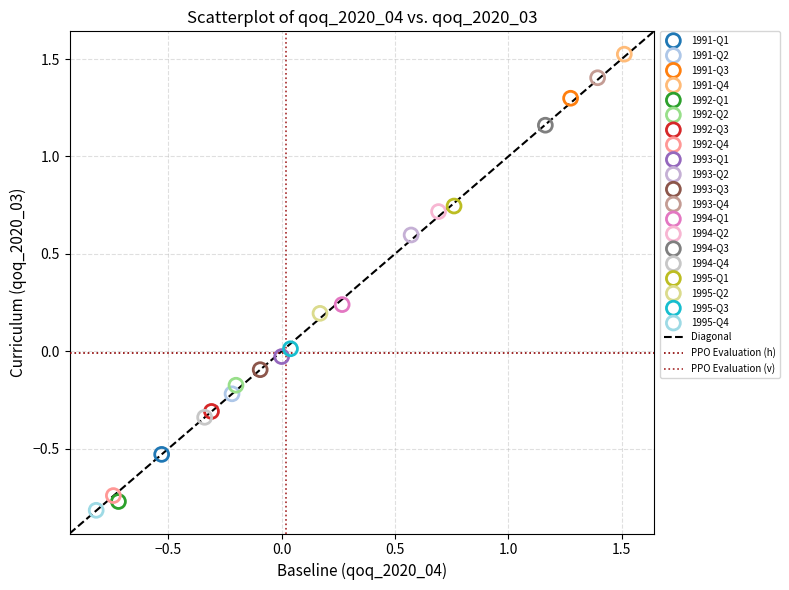

Which series reaches the maximum Y coordinate?

1991-Q4